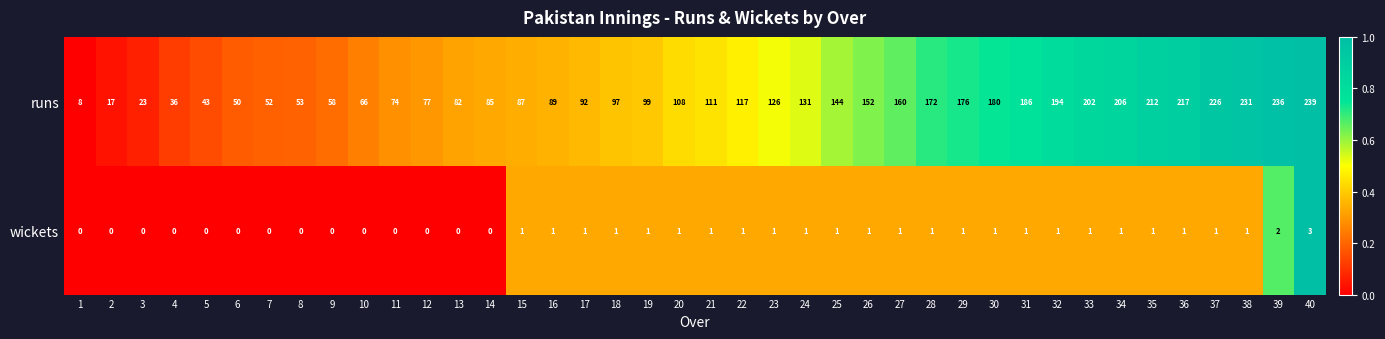

Count the number of data series in this chart.

2